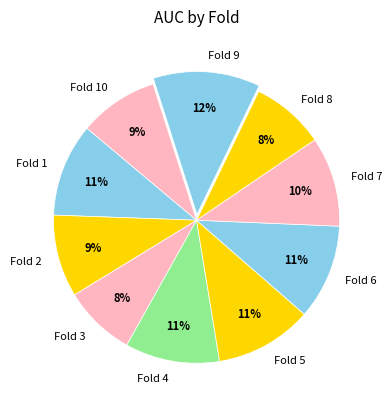

To the nearest percent, what is the difference between the largest and smallest slice percentages?

4%